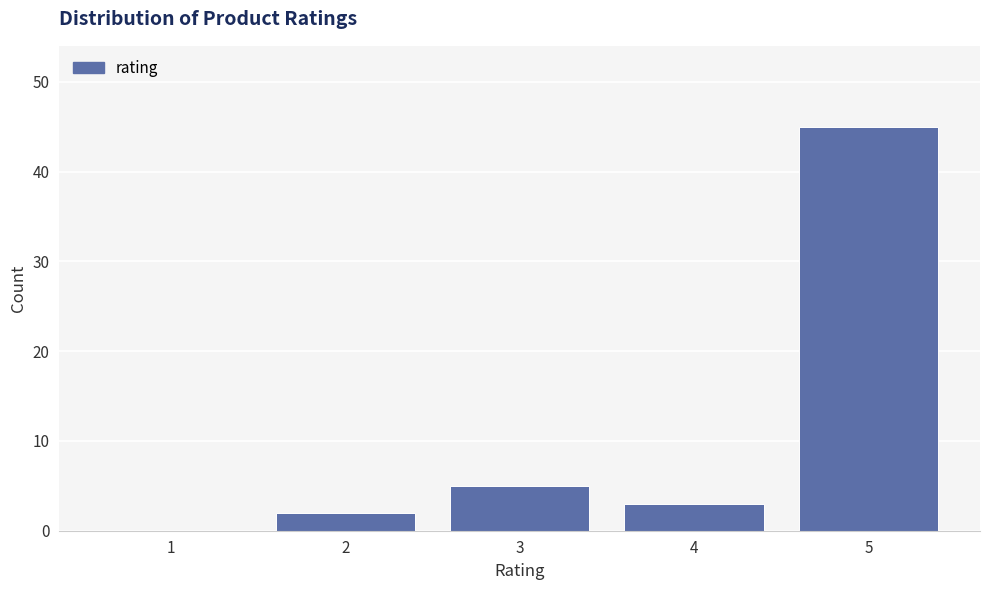

Reading right to left, transcribe all the data shown in this chart.

5=45	4=3	3=5	2=2	1=0